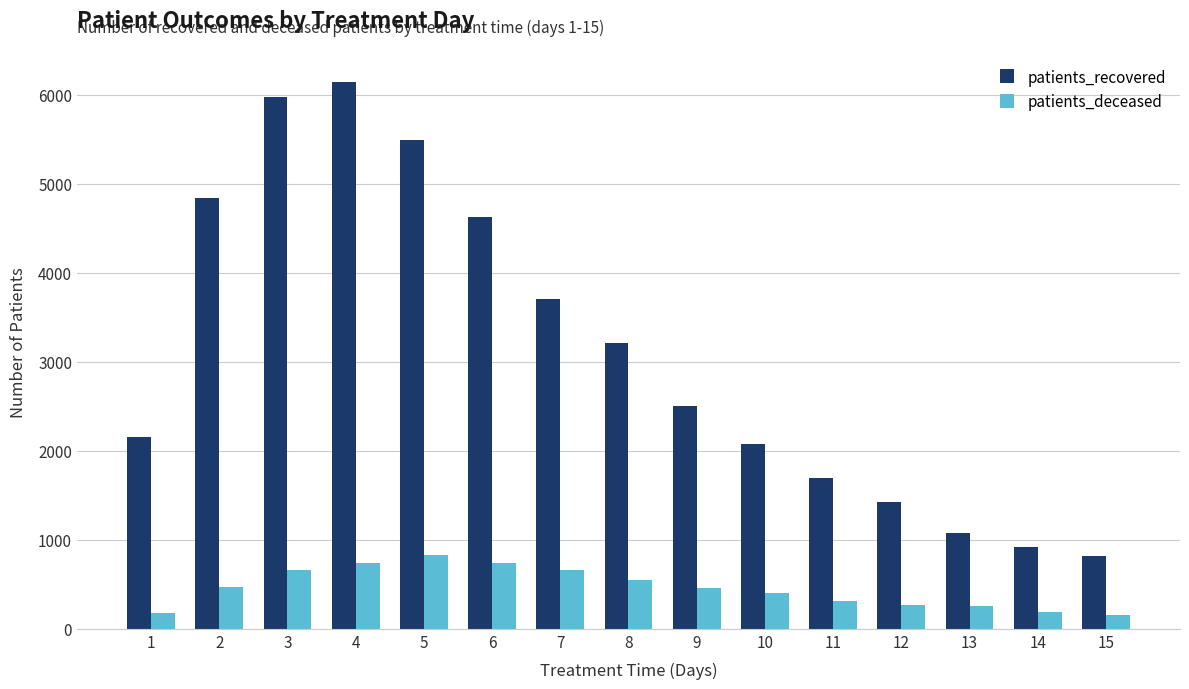

List the labels in order of patients_recovered value, smallest first.

15, 14, 13, 12, 11, 10, 1, 9, 8, 7, 6, 2, 5, 3, 4